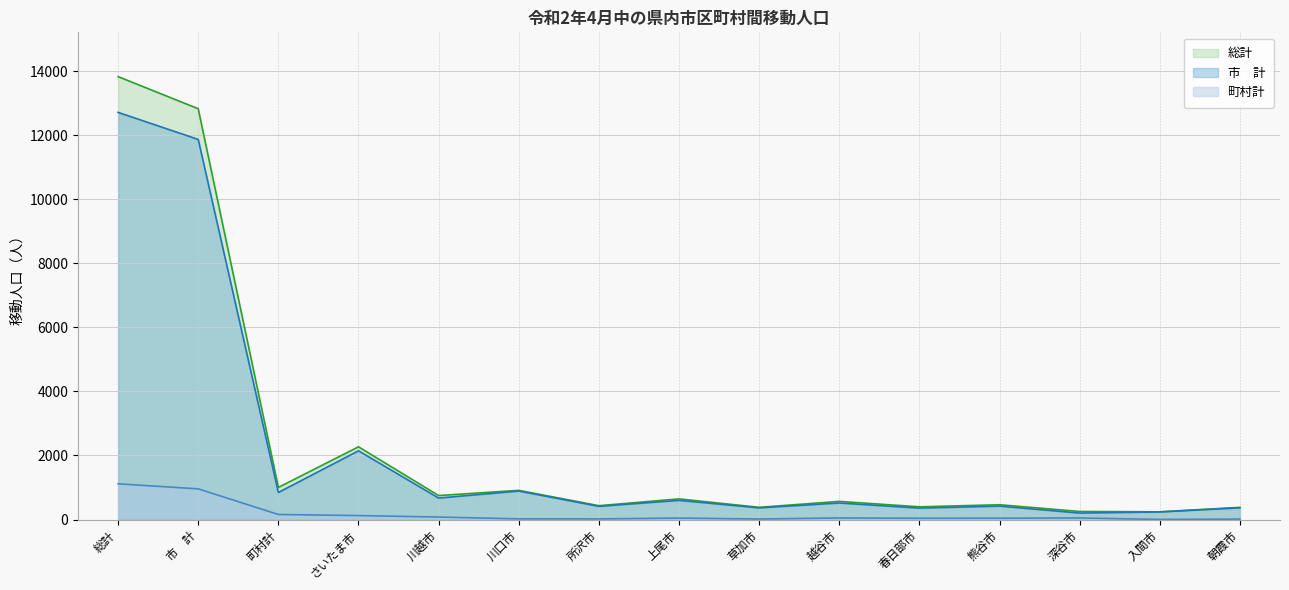

True or false: 町村計 and 市　計 cross at least once.

False